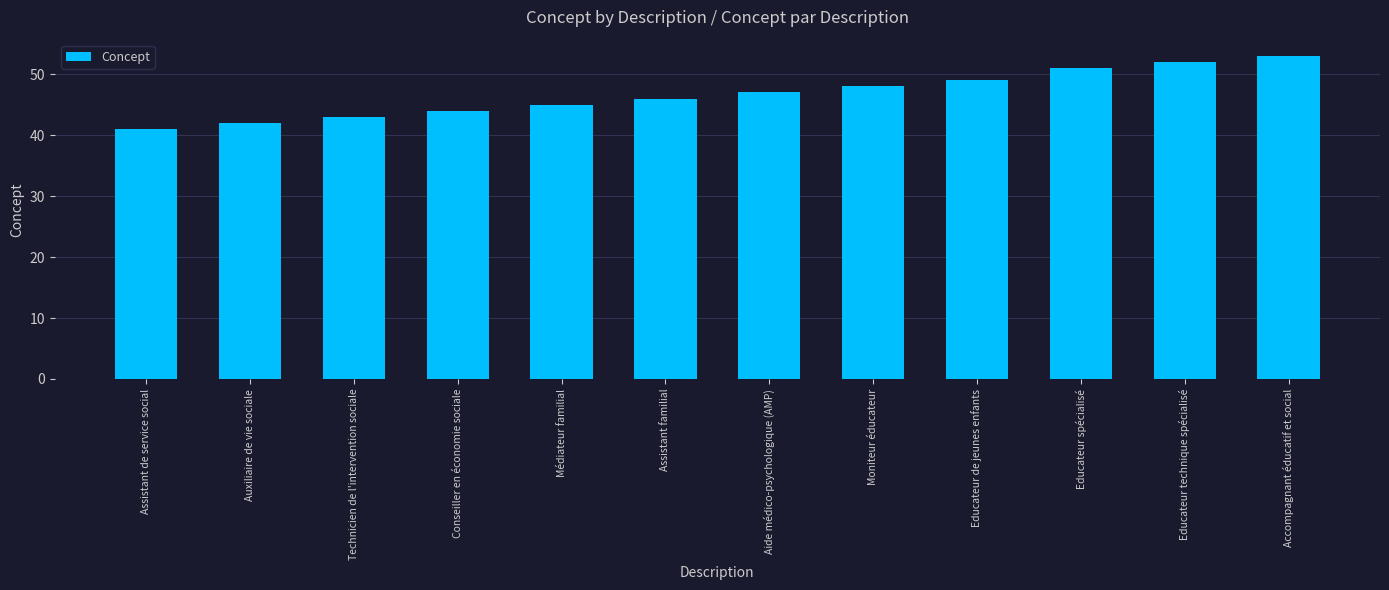

Between Conseiller en économie sociale and Assistant familial, which is larger?

Assistant familial